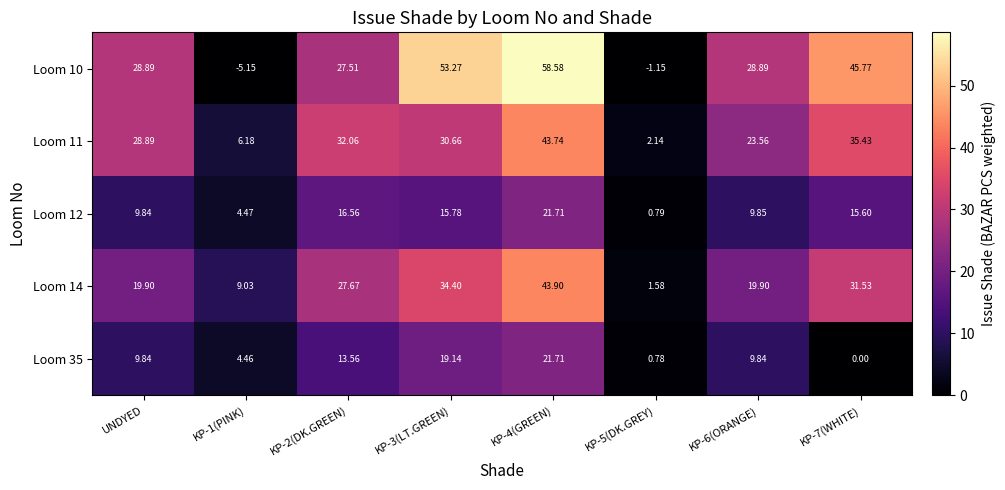

Count the number of data series in this chart.

5